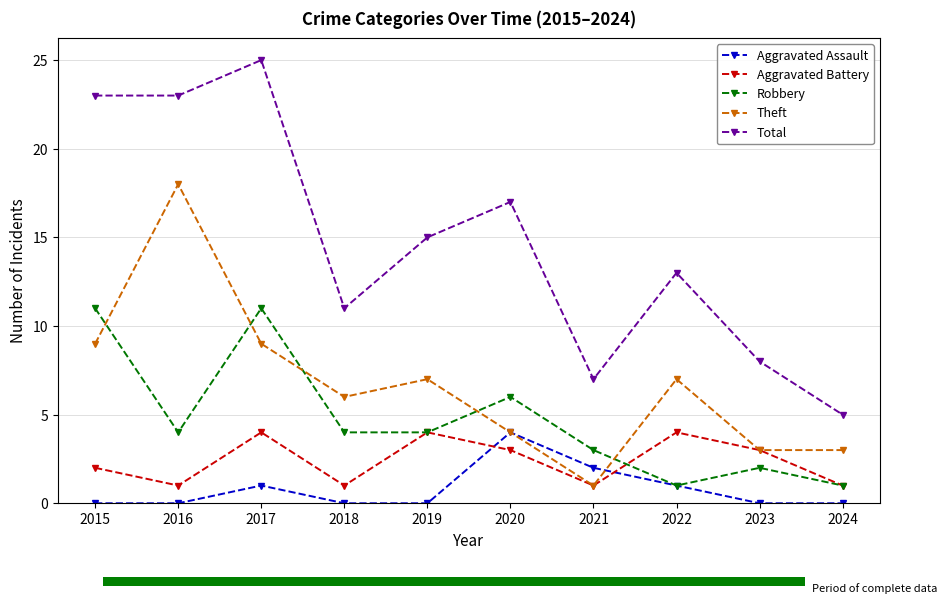

At how many categories does at least one series exceed 8?

7